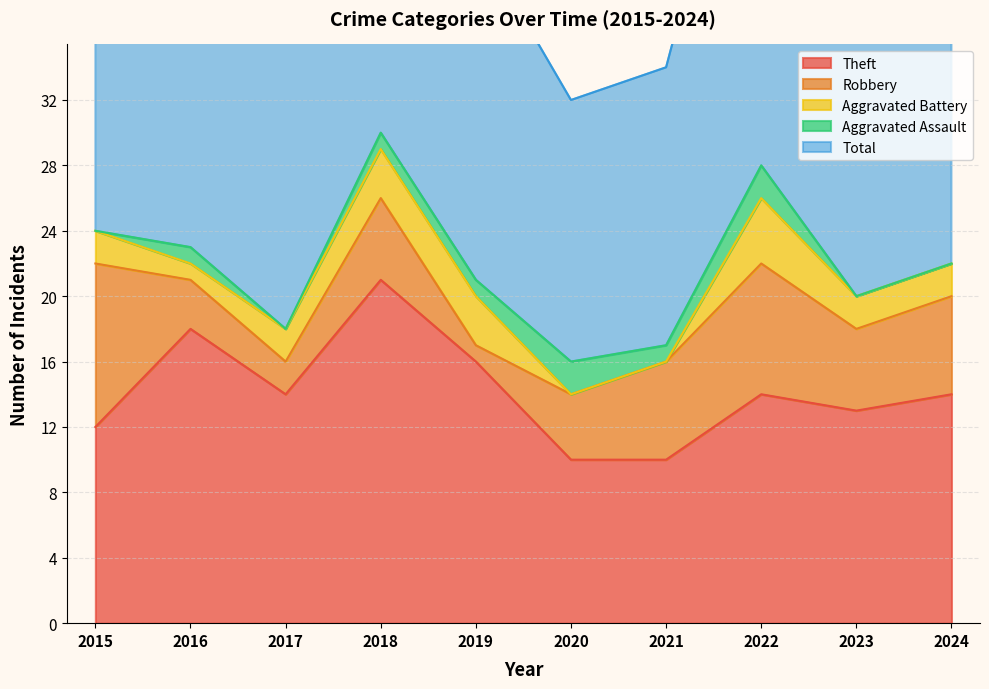

What is the difference between the highest and lowest values at 2023?

22